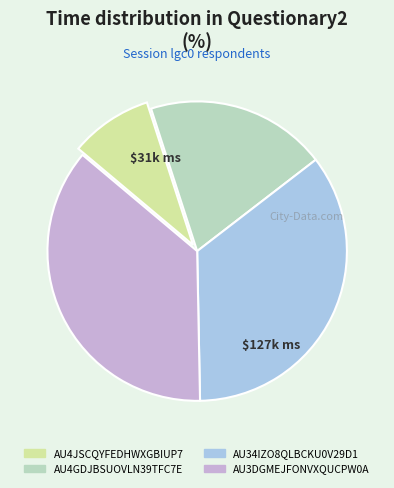

Combined, do AU3DGMEJFONVXQUCPW0A and AU34IZO8QLBCKU0V29D1 account for over 50%?

Yes